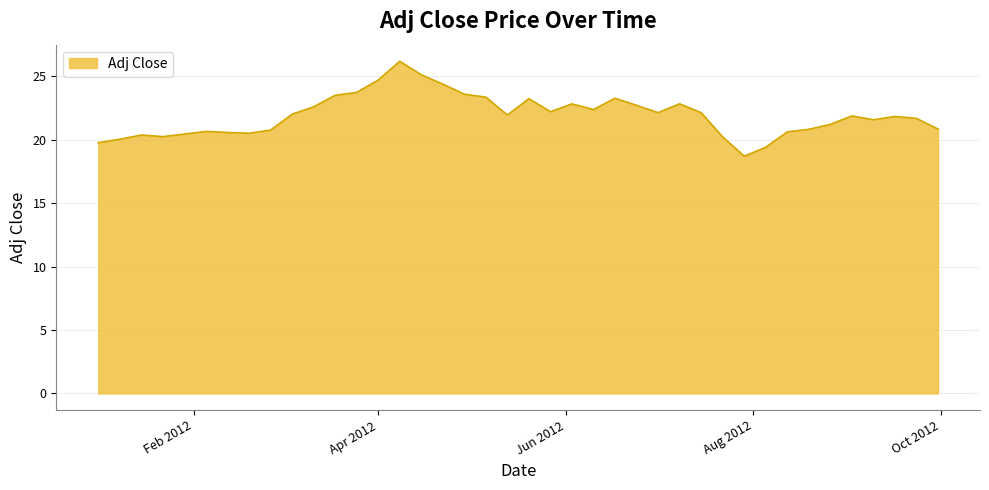

What is the difference between the maximum and minimum values?

7.5